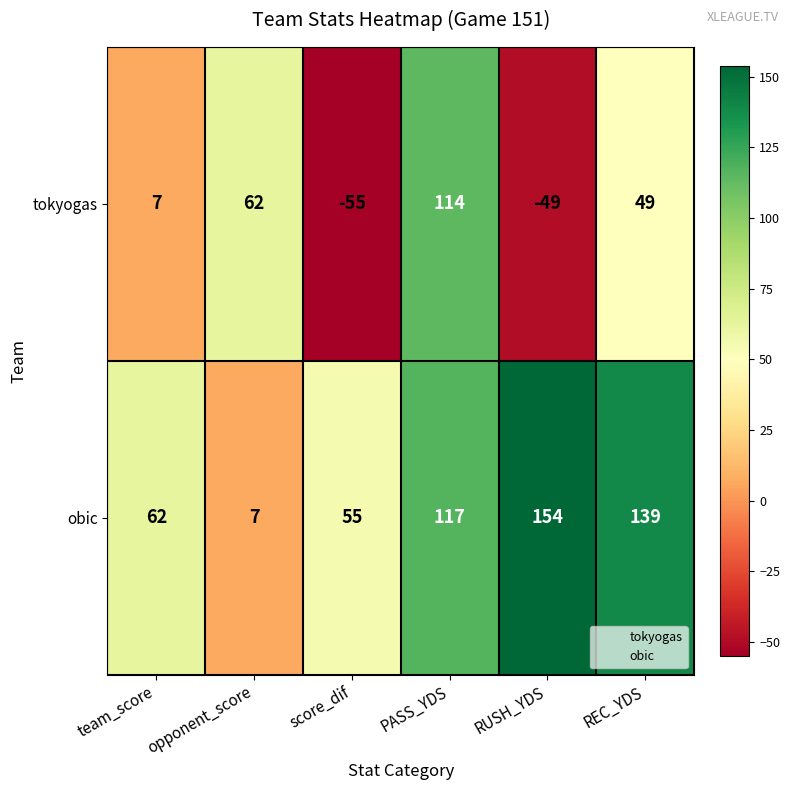

What is the difference between the maximum and second lowest values in the tokyogas series?

163